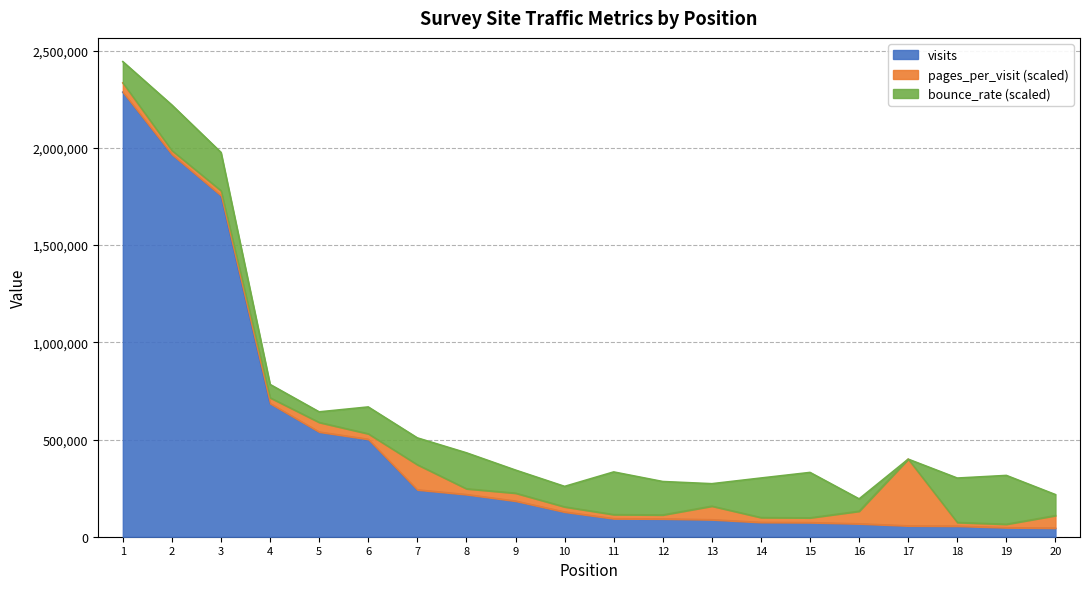

Which series has the largest total across all categories?

visits